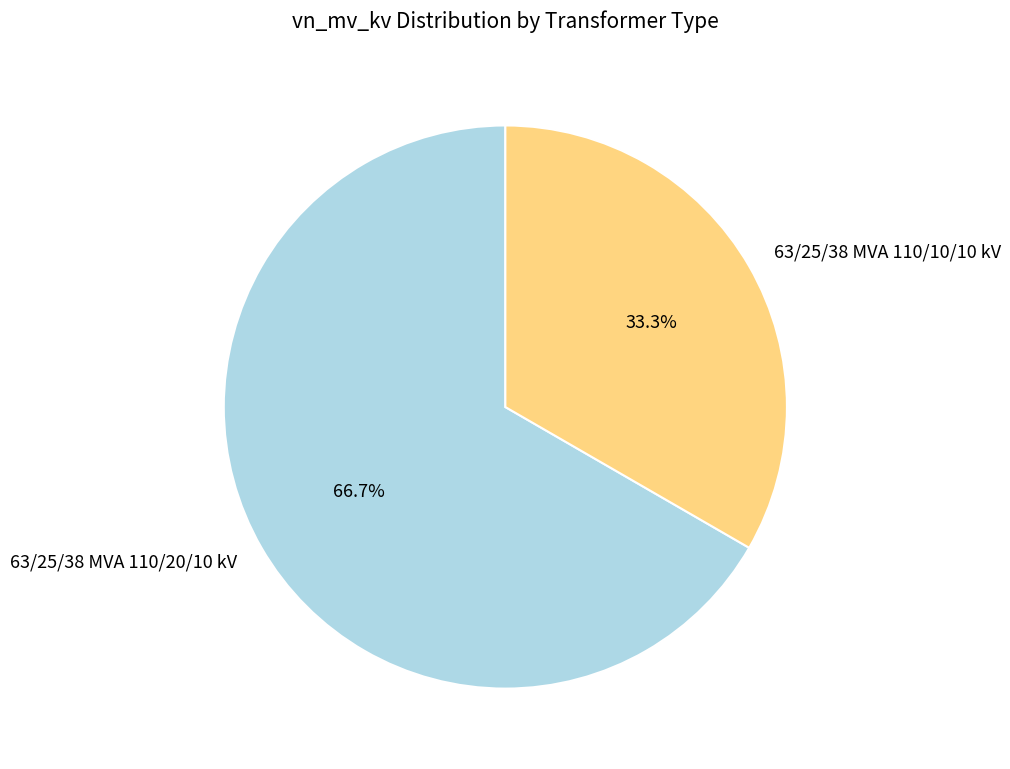

To the nearest percent, what is the difference between the 63/25/38 MVA 110/10/10 kV and 63/25/38 MVA 110/20/10 kV slice percentages?

33%